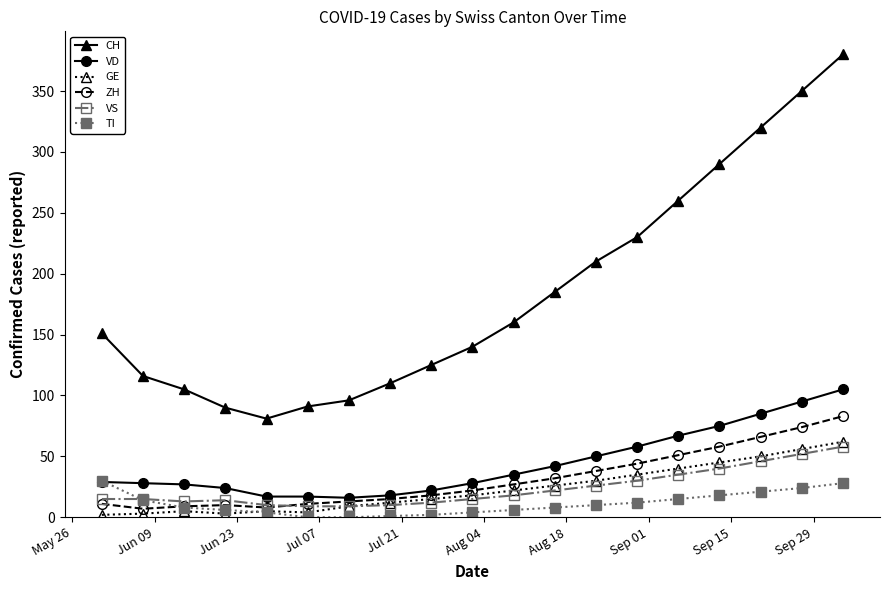

Is this an area chart (filled region under the line)?

No